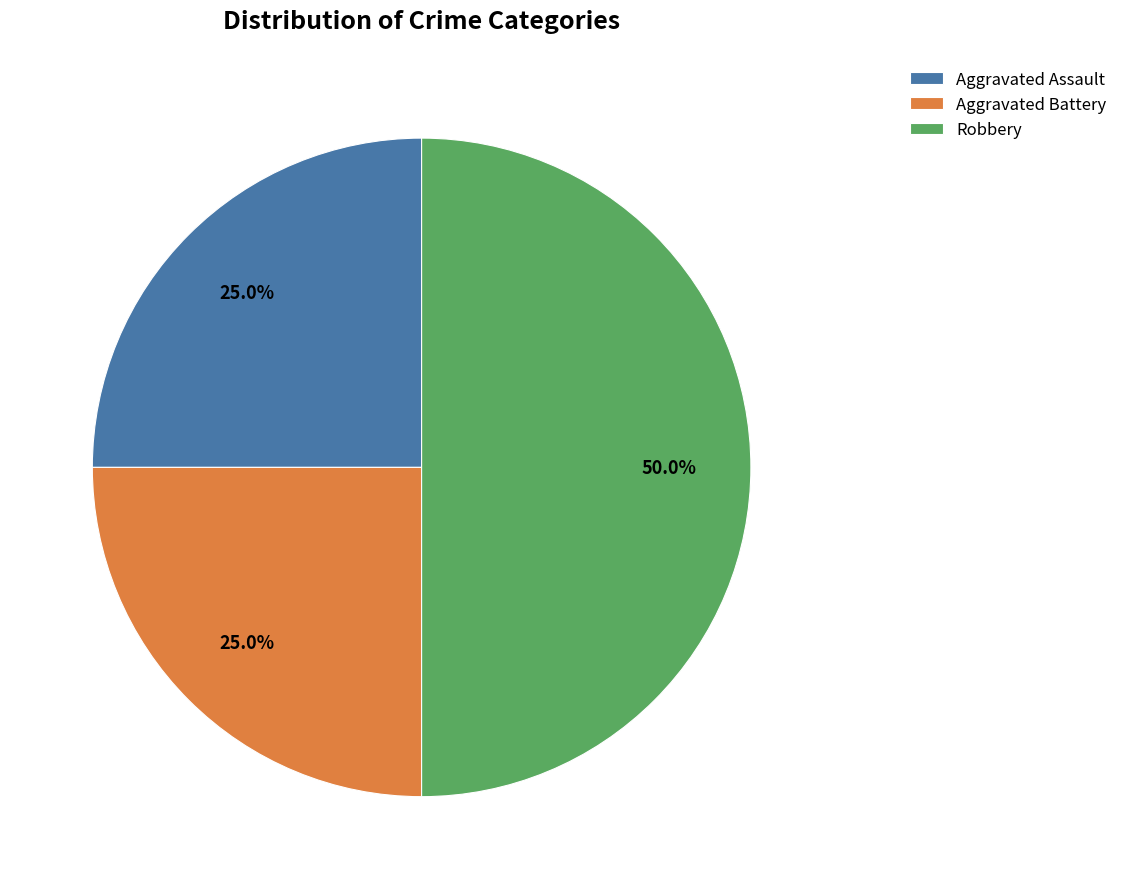

True or false: Aggravated Battery accounts for 17% of the total.

False